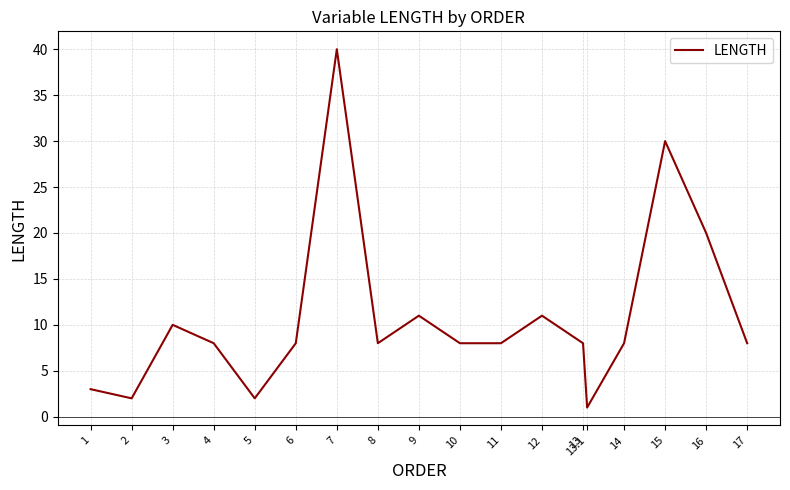

What position from the left is 4?

4